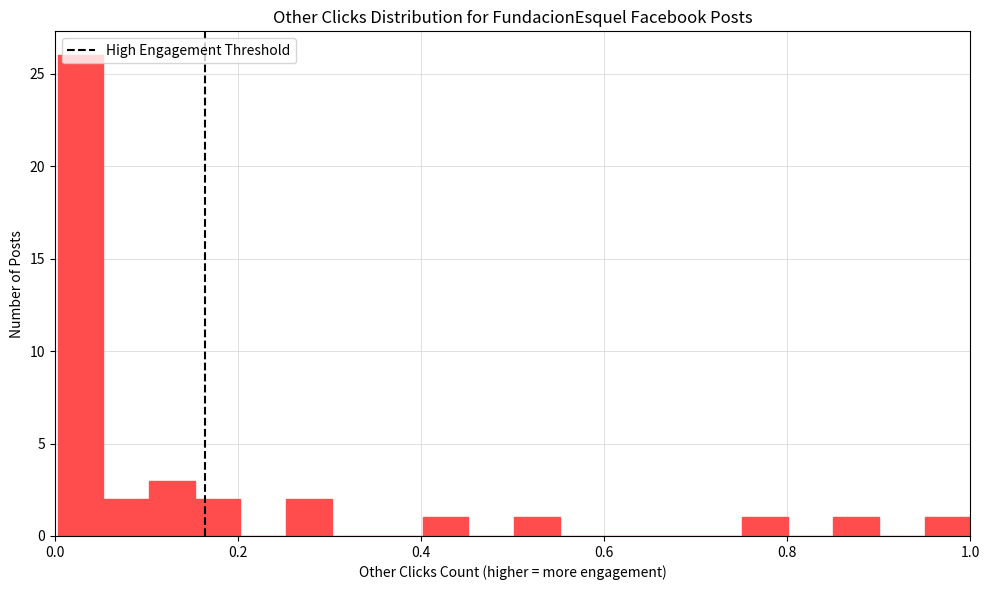

Read against the x-axis, roughly where is the centre of the tallest bar?

0.02